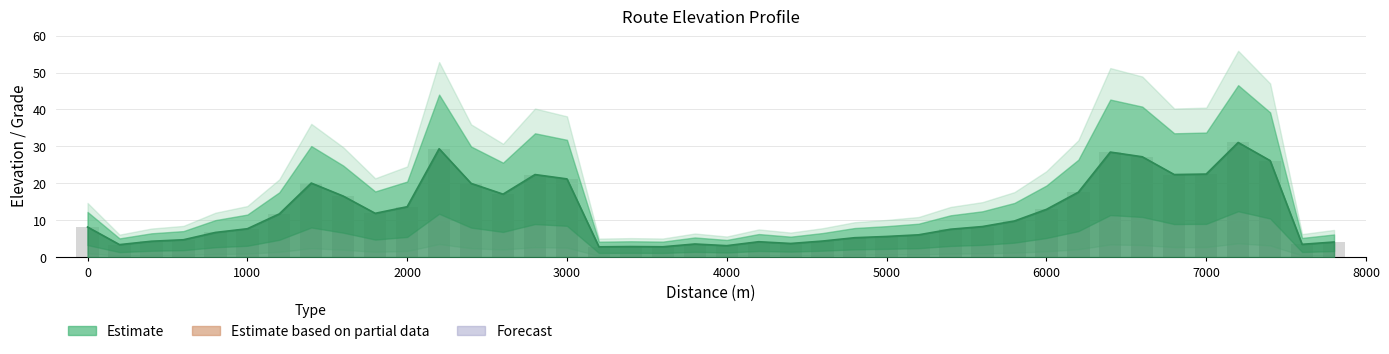

How many data points are above 8?

21